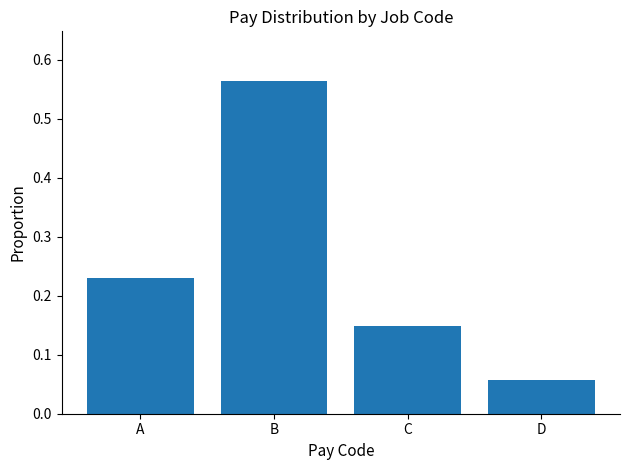

Which category has the highest value across all series?

B